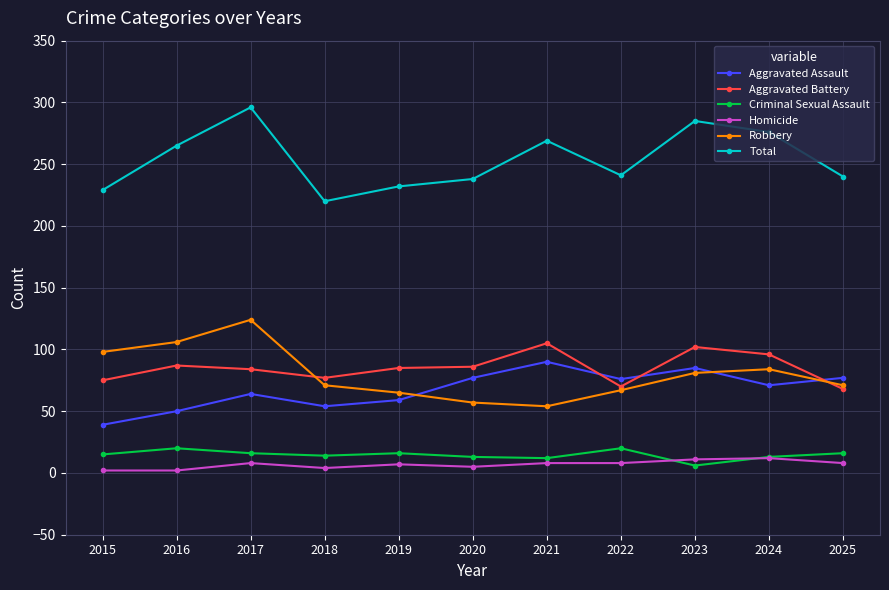

True or false: Criminal Sexual Assault and Aggravated Assault intersect in this chart.

False